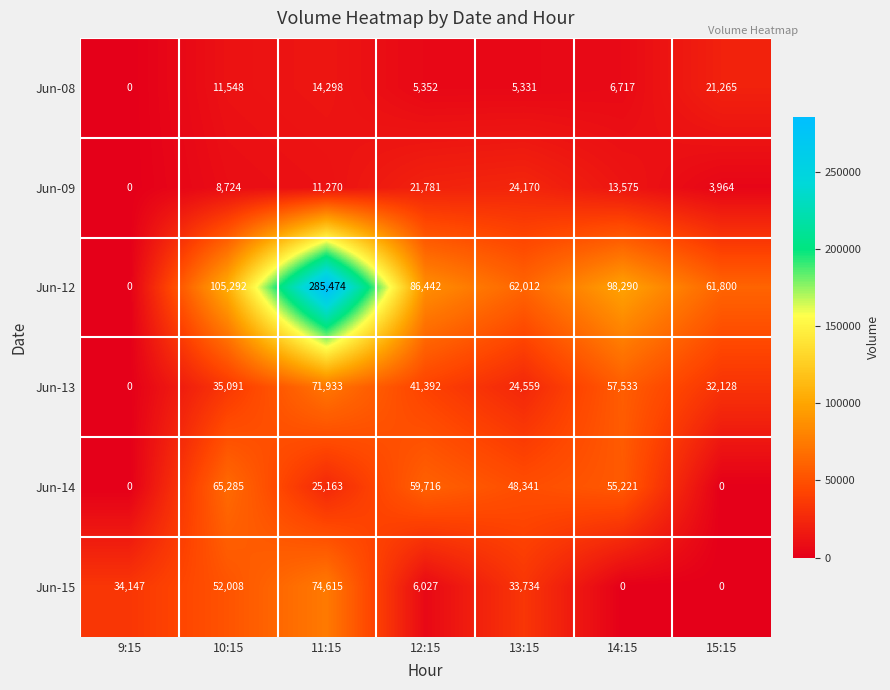

What is the difference between the maximum and minimum values in the Jun-15 series?

74615